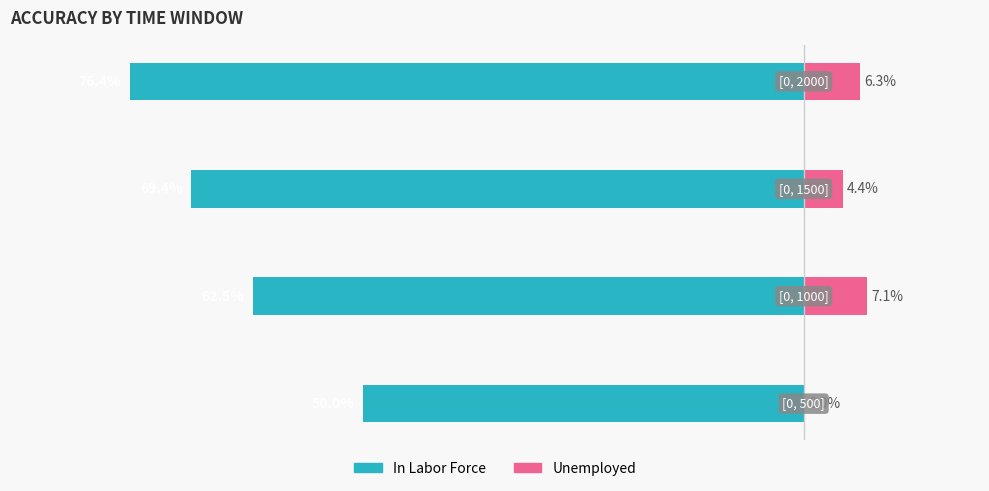

The value of Unemployed at 2 is 7.6. True or false?

False